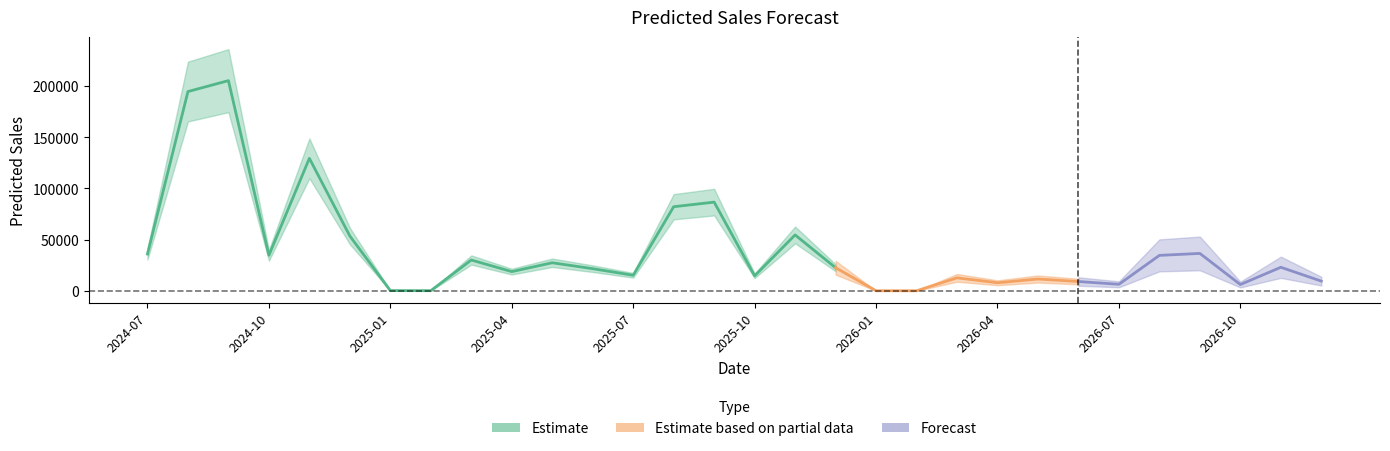

How many values exceed 22592?

15